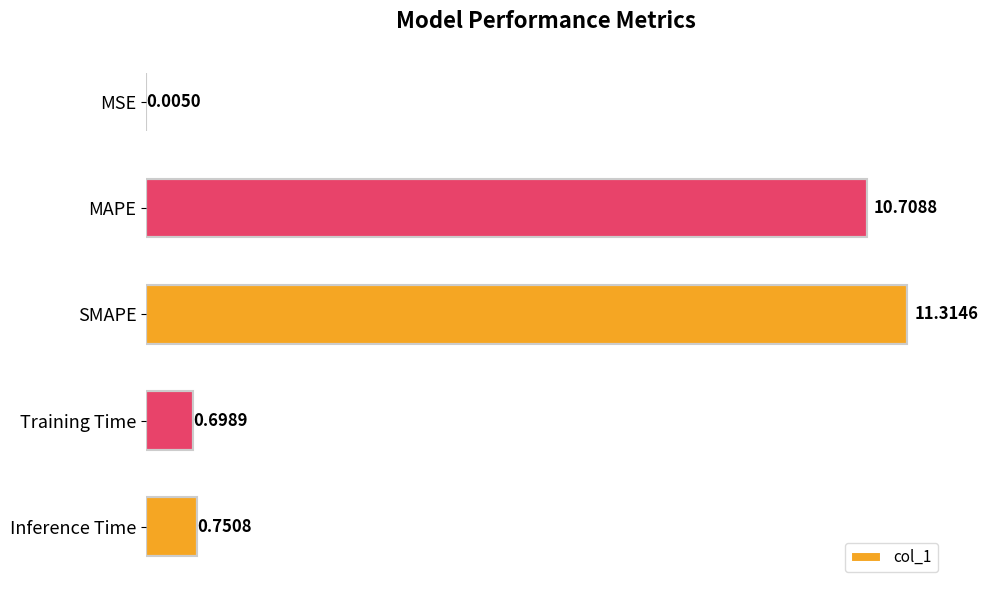

What is the difference between the second highest and second lowest values?

10.0